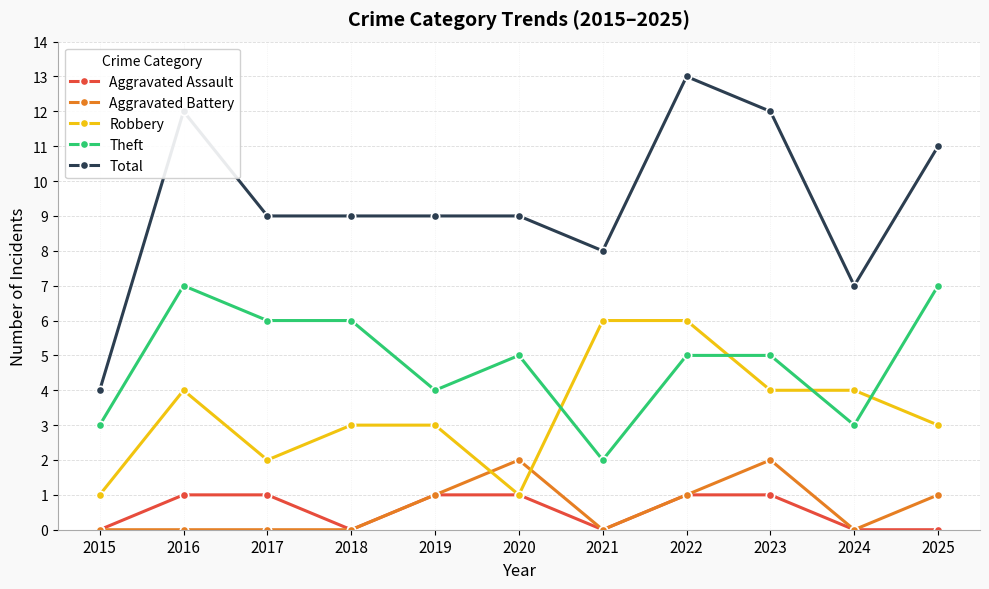

True or false: Theft and Aggravated Battery cross at least once.

False